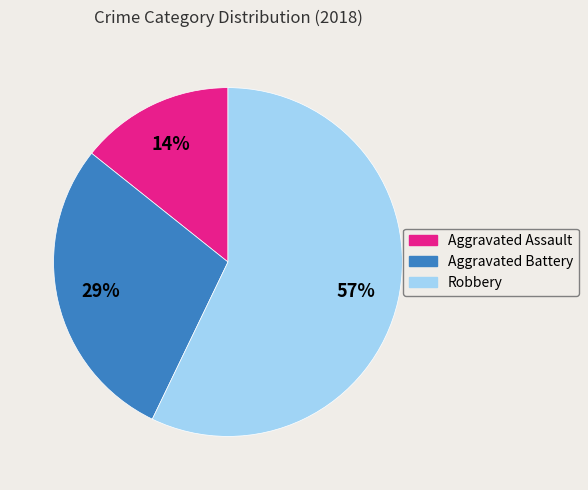

Which slice is the smallest?

Aggravated Assault